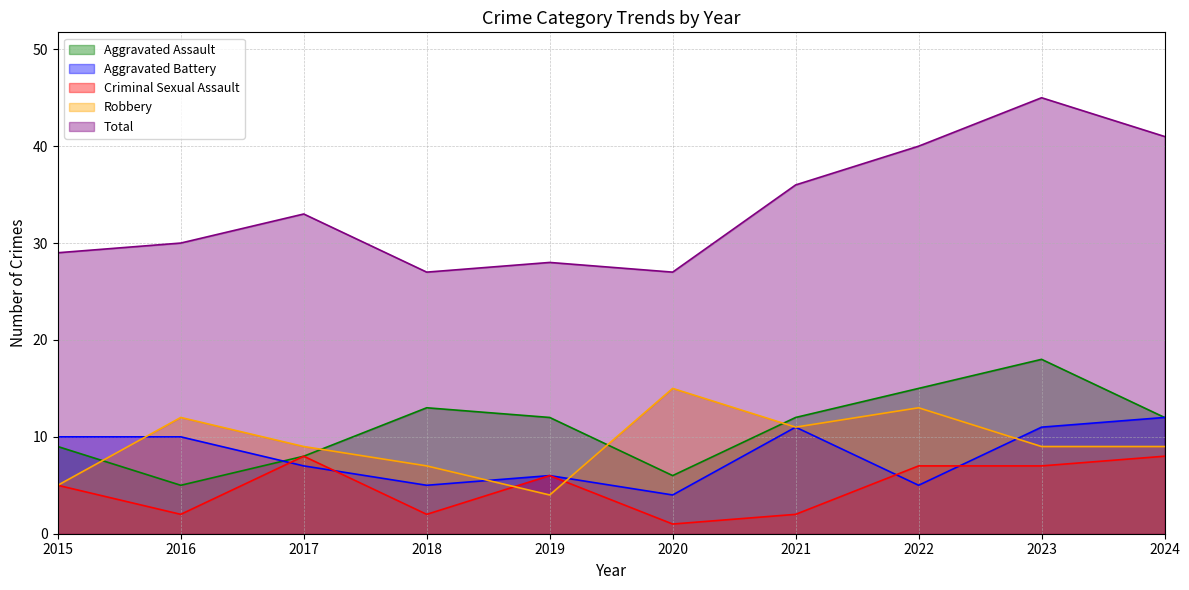

How many interior local valleys does the Aggravated Battery series have?

3